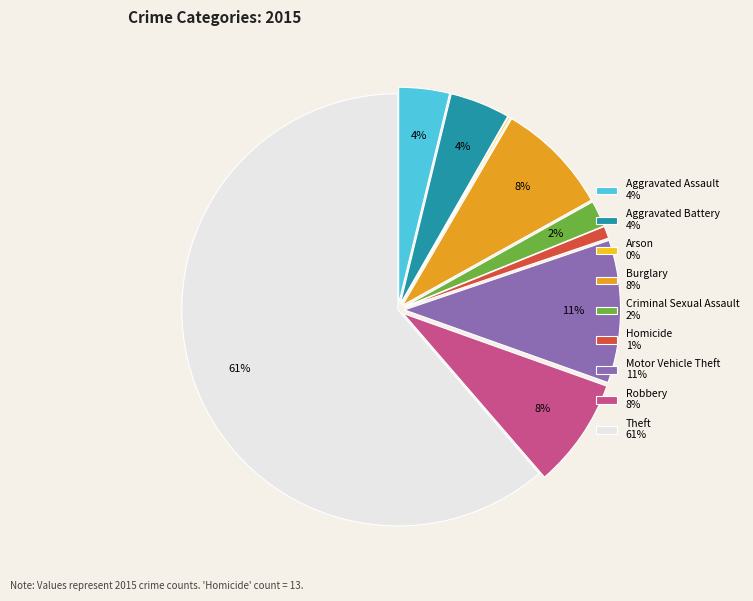

The Burglary slice represents 23% of the pie. True or false?

False